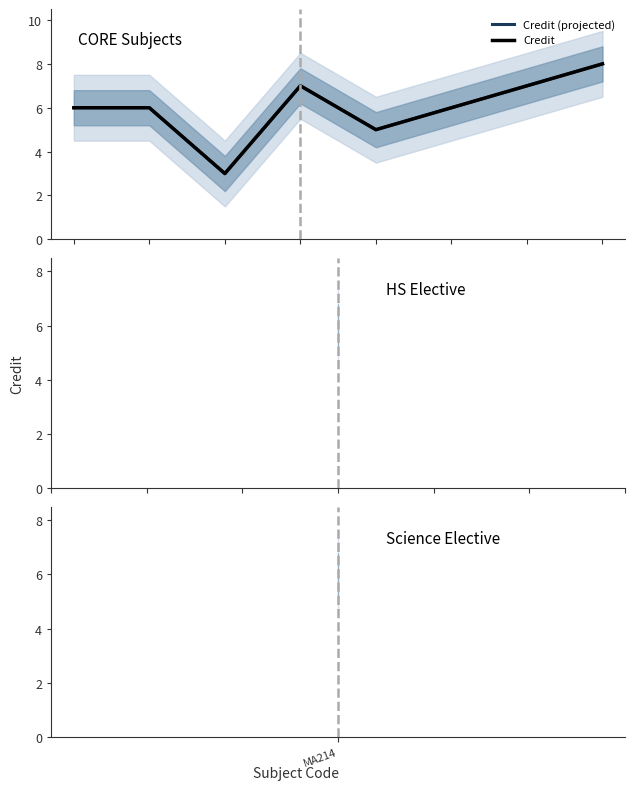

Which series has the largest total across all categories?

Credit (projected)